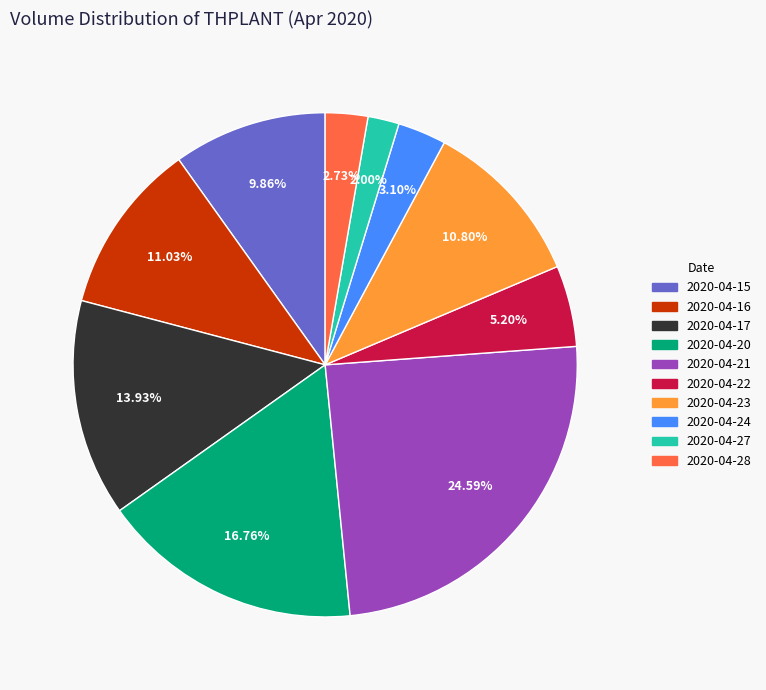

Which has a higher value, 2020-04-20 or 2020-04-21?

2020-04-21